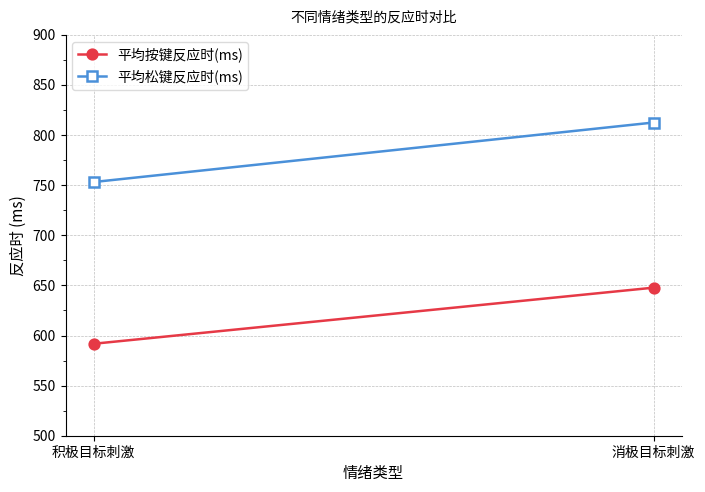

How many lines are shown in the chart?

2